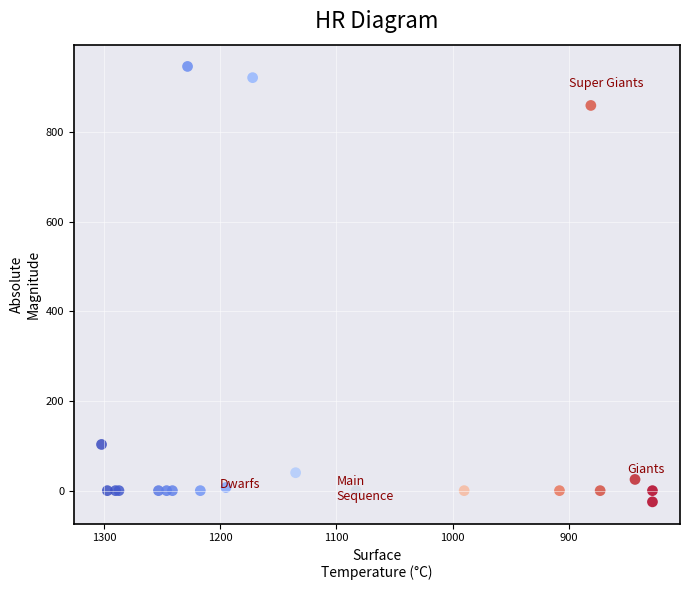

What Y value in the scatter plot is closest to 460?

103